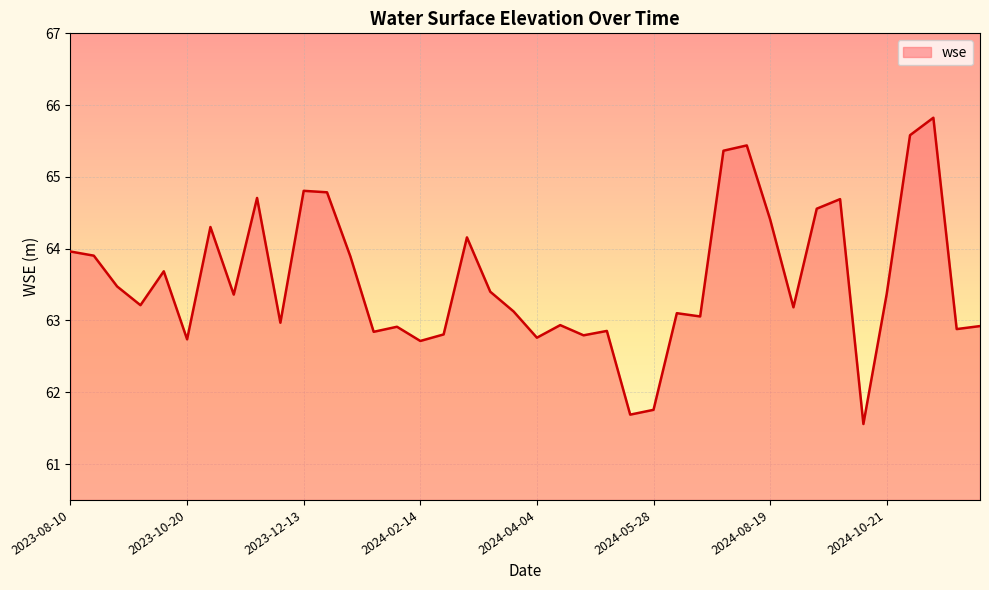

What is the smallest value displayed?

61.6